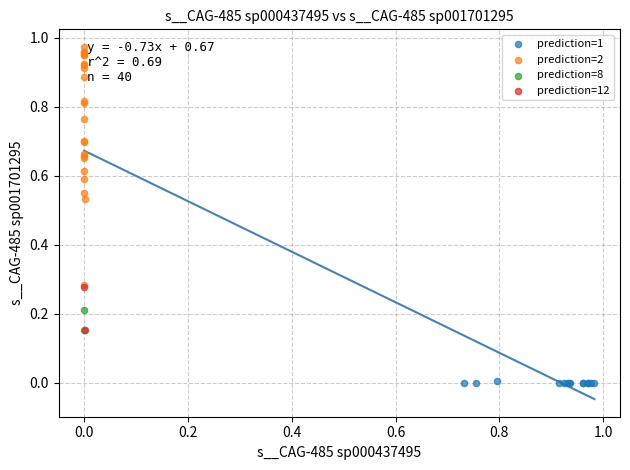

Which series contains the highest Y value?

prediction=2